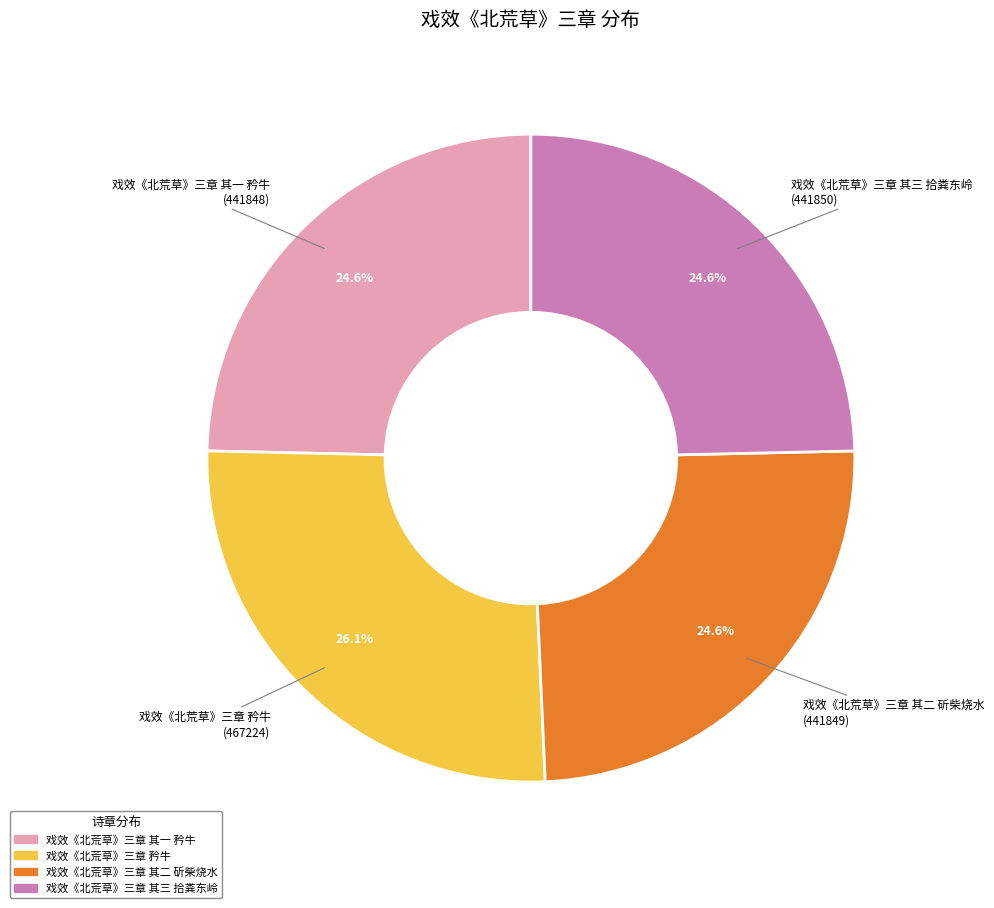

Is there a majority slice in this chart?

No